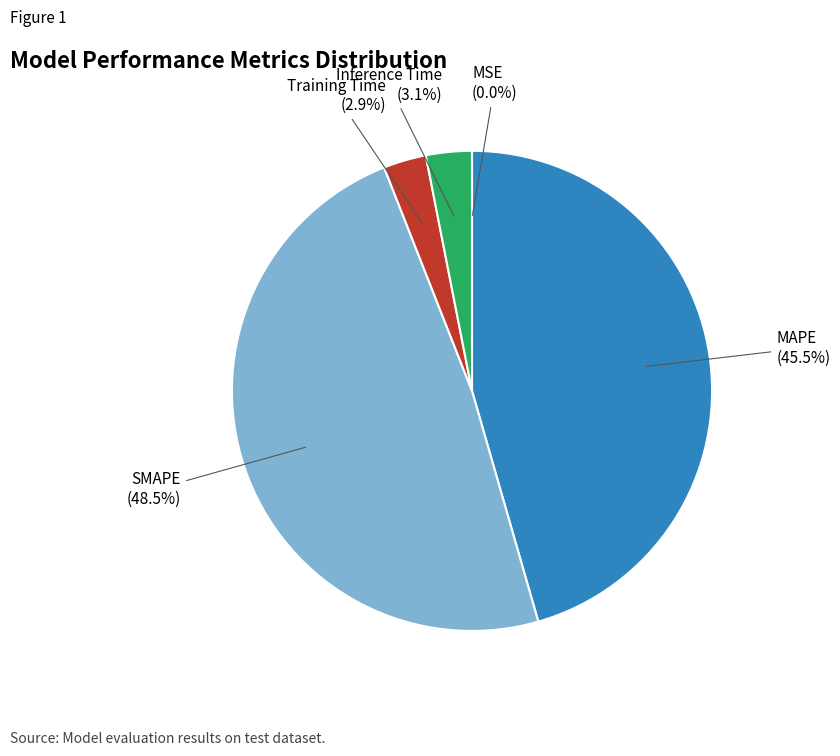

Is there a majority slice in this chart?

No